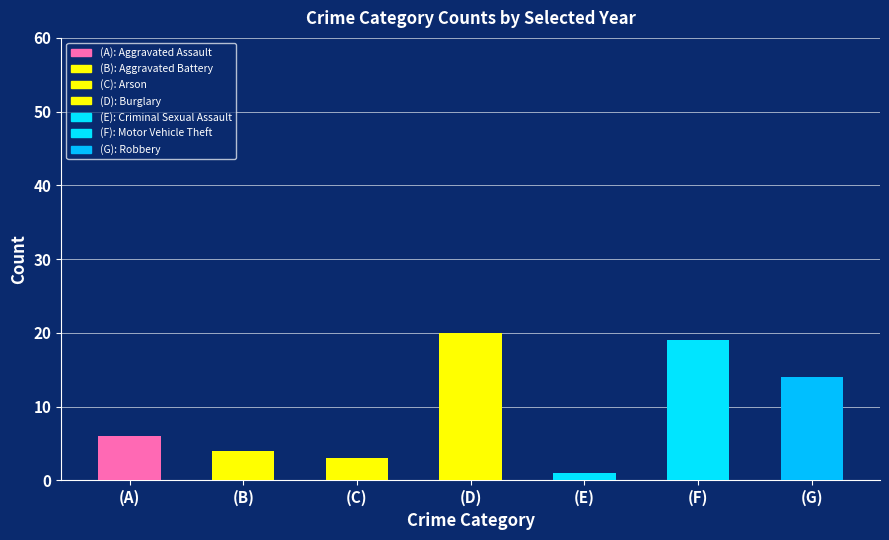

Is it true that the value at (F) is 31?

False